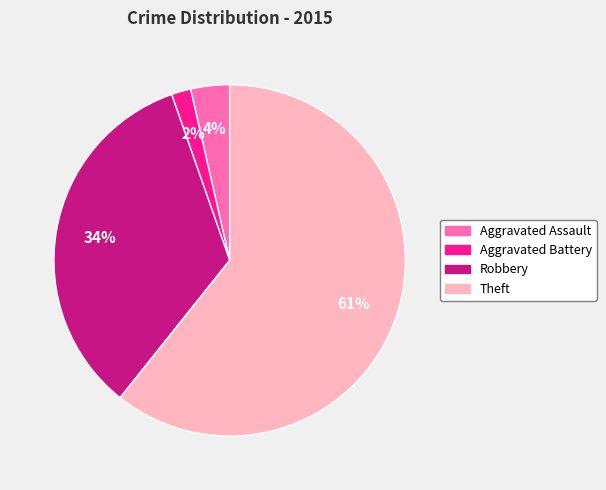

Does Theft represent more than half of the total?

Yes